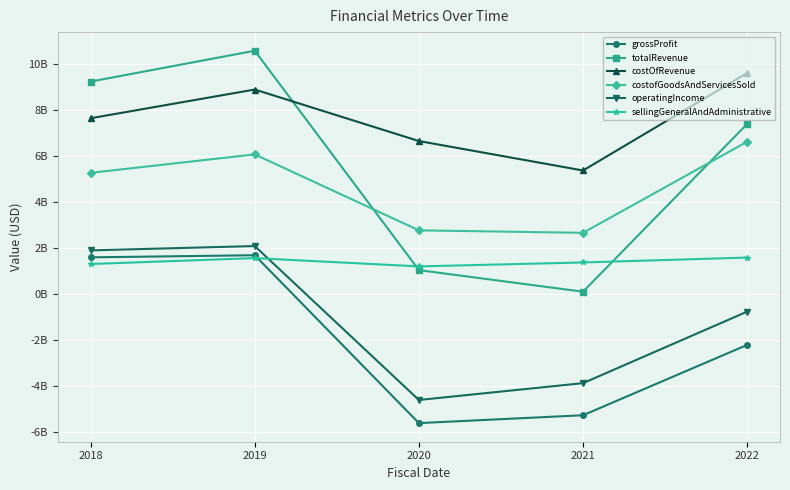

What are all the series names shown in the legend?

grossProfit, totalRevenue, costOfRevenue, costofGoodsAndServicesSold, operatingIncome, sellingGeneralAndAdministrative